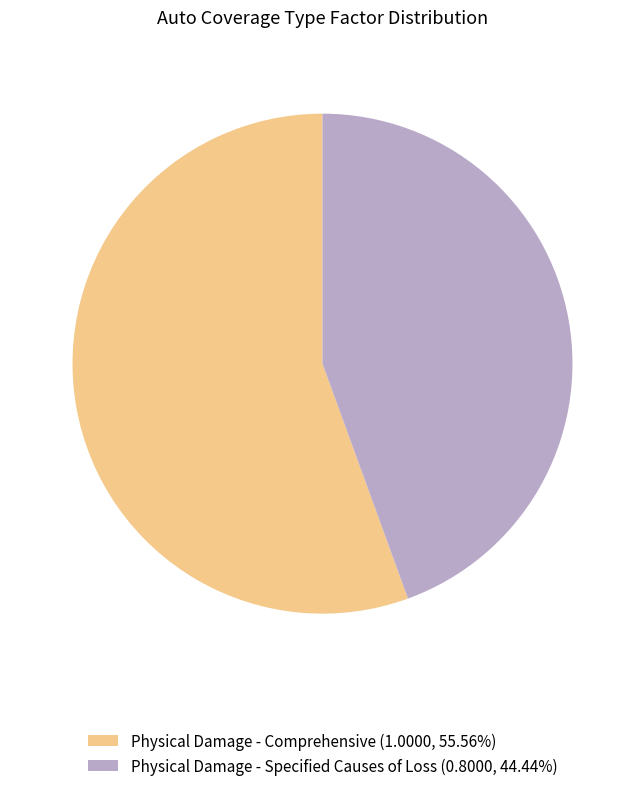

Approximately how many times larger is the value at Physical Damage - Specified Causes of Loss (0.8000, 44.44%) compared to Physical Damage - Comprehensive (1.0000, 55.56%)?

0.8